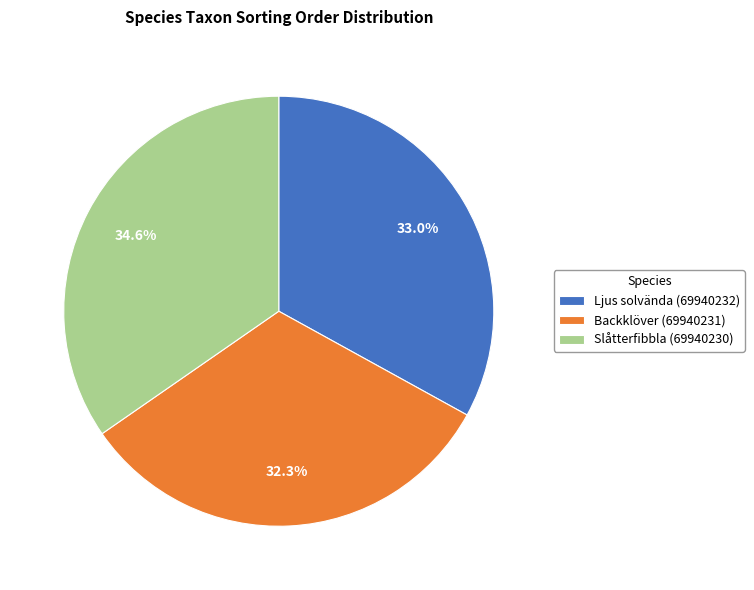

How many slices are in this pie chart?

3